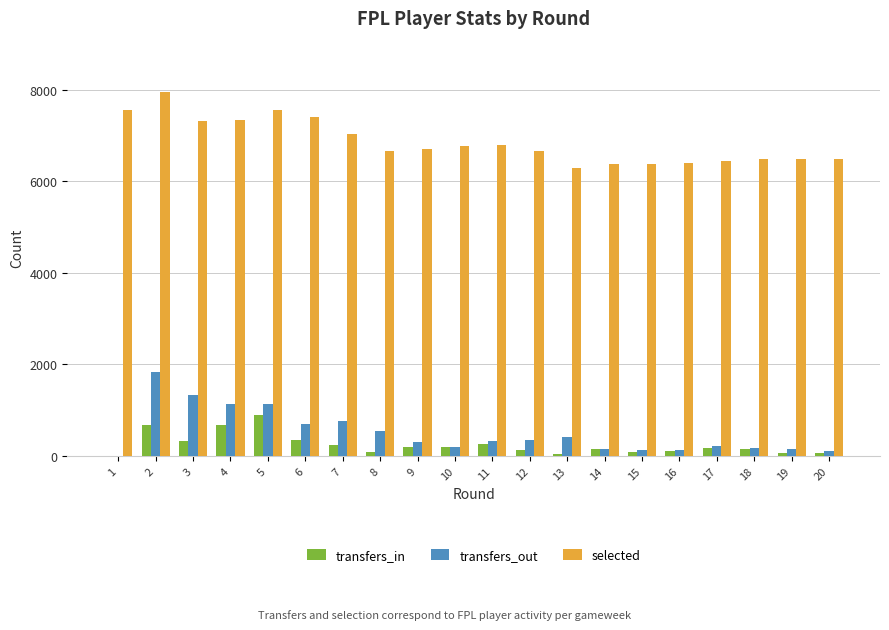

What is the sum of all transfers_out values?

10109